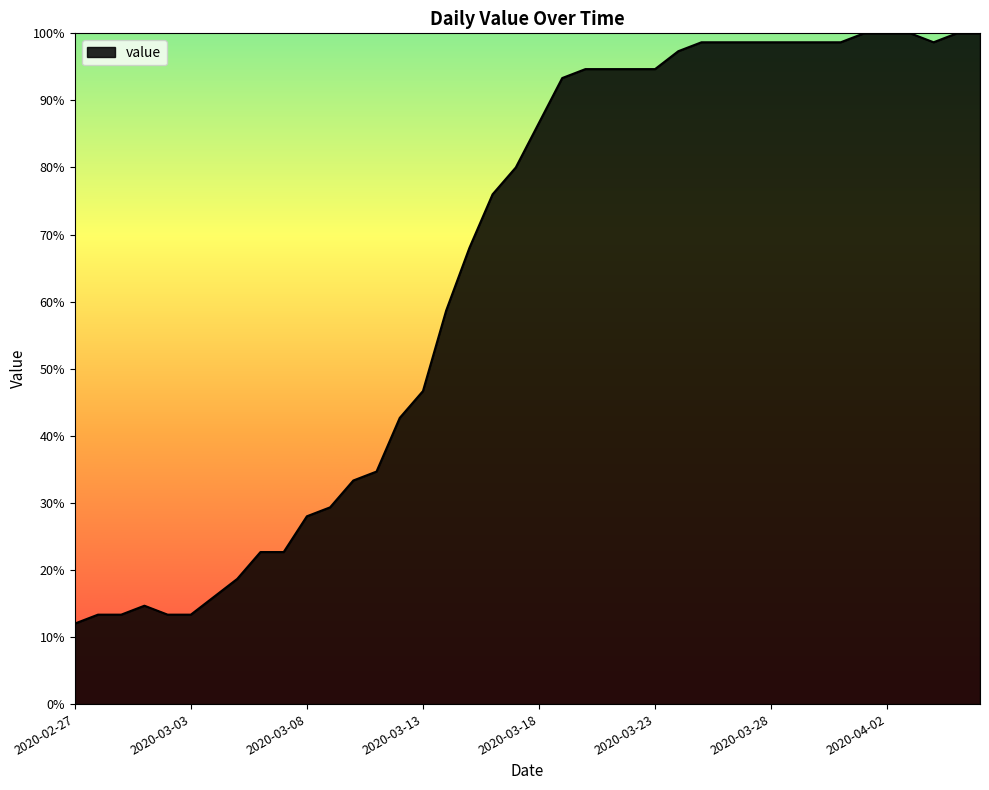

What is the minimum value shown in the chart?

12.0